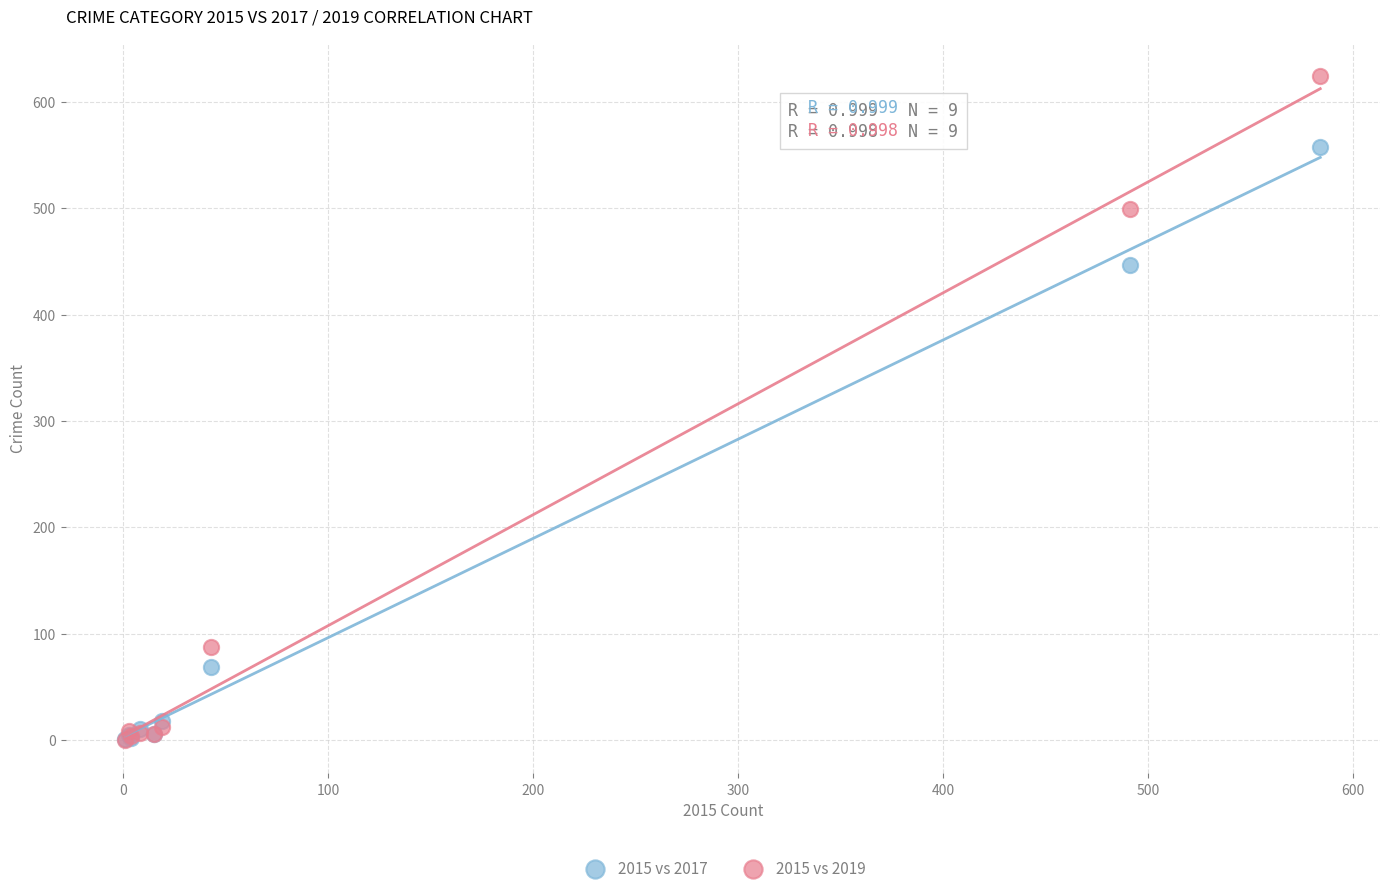

In the 2015 vs 2019 series, what Y value is closest to 312?

499